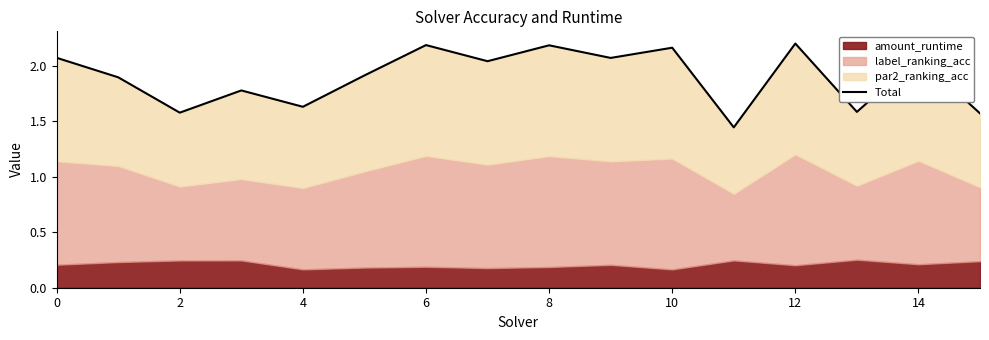

How many interior local peaks (higher than both neighbors) does the data have?

6